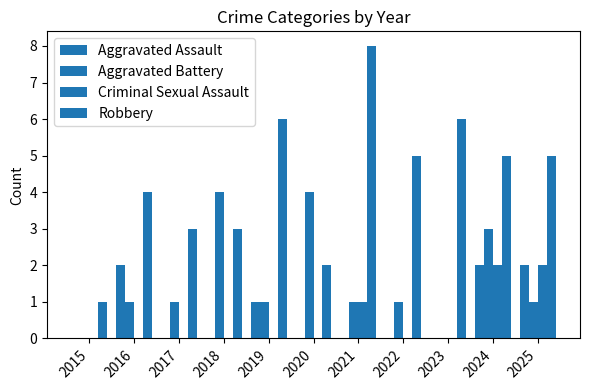

How many series are shown in this chart?

4